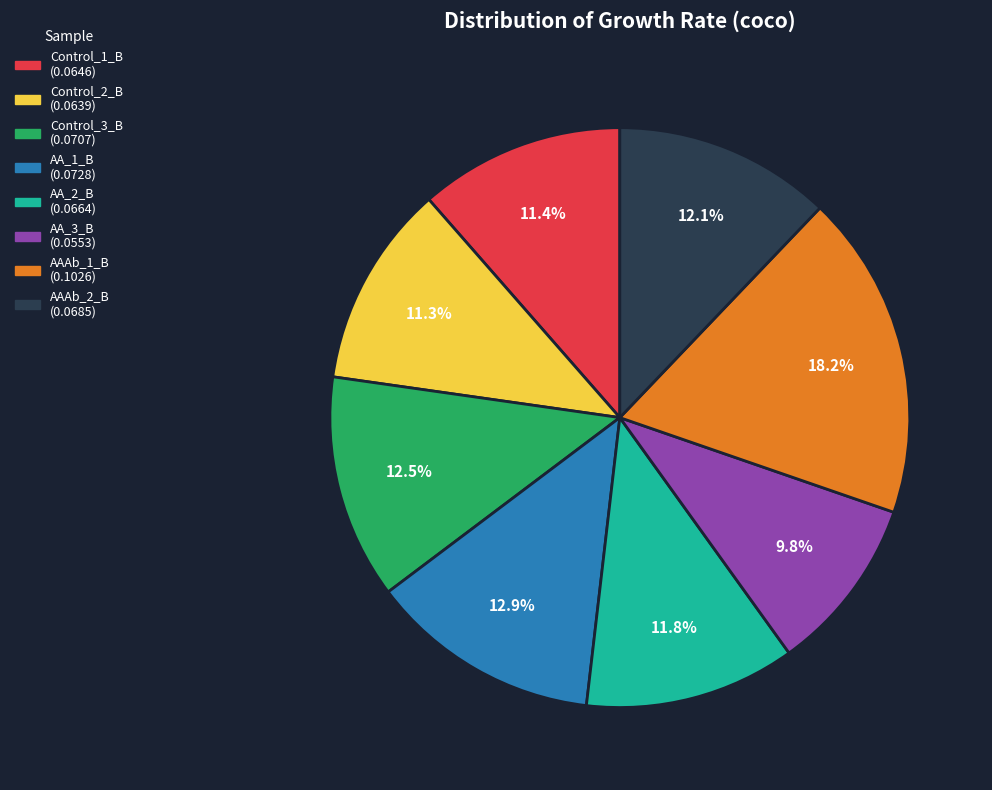

What is the smallest slice in the pie chart?

AA_3_B